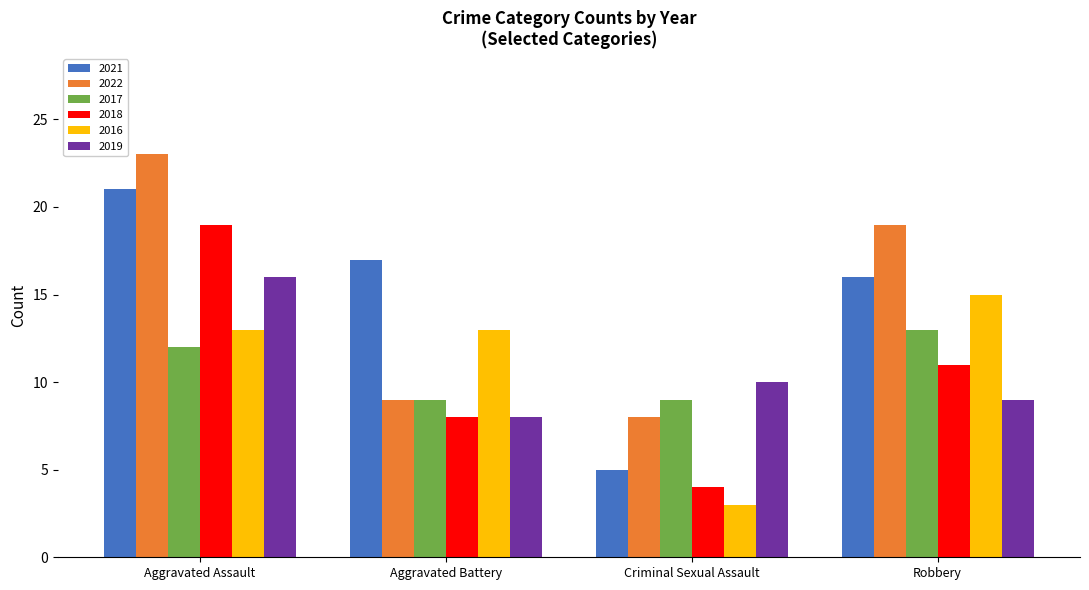

Reading left to right, list all the values displayed in this chart.

2021: Aggravated Assault=21	Aggravated Battery=17	Criminal Sexual Assault=5	Robbery=16
2022: Aggravated Assault=23	Aggravated Battery=9	Criminal Sexual Assault=8	Robbery=19
2017: Aggravated Assault=12	Aggravated Battery=9	Criminal Sexual Assault=9	Robbery=13
2018: Aggravated Assault=19	Aggravated Battery=8	Criminal Sexual Assault=4	Robbery=11
2016: Aggravated Assault=13	Aggravated Battery=13	Criminal Sexual Assault=3	Robbery=15
2019: Aggravated Assault=16	Aggravated Battery=8	Criminal Sexual Assault=10	Robbery=9